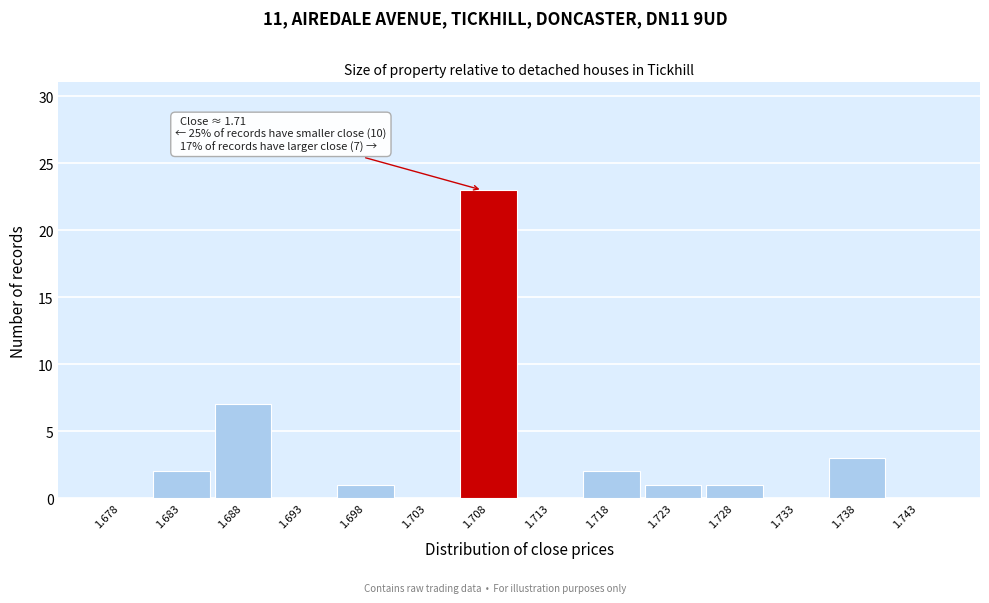

Reading right to left, what are all the values shown in this chart?

1.743=0	1.738=3	1.733=0	1.728=1	1.723=1	1.718=2	1.713=0	1.708=23	1.703=0	1.698=1	1.693=0	1.688=7	1.683=2	1.678=0